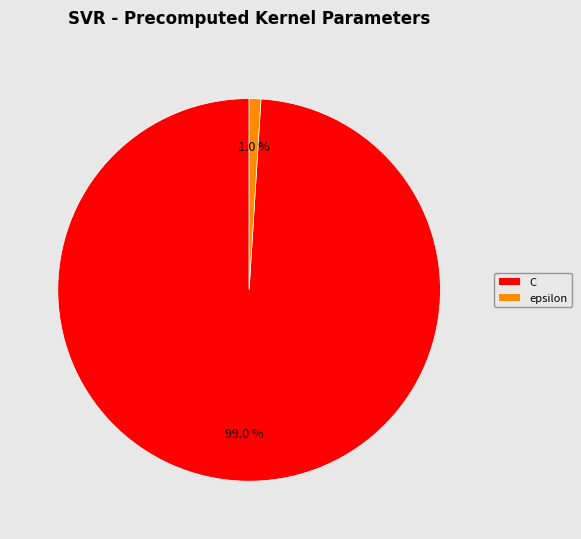

Rank the categories by value from lowest to highest.

epsilon, C